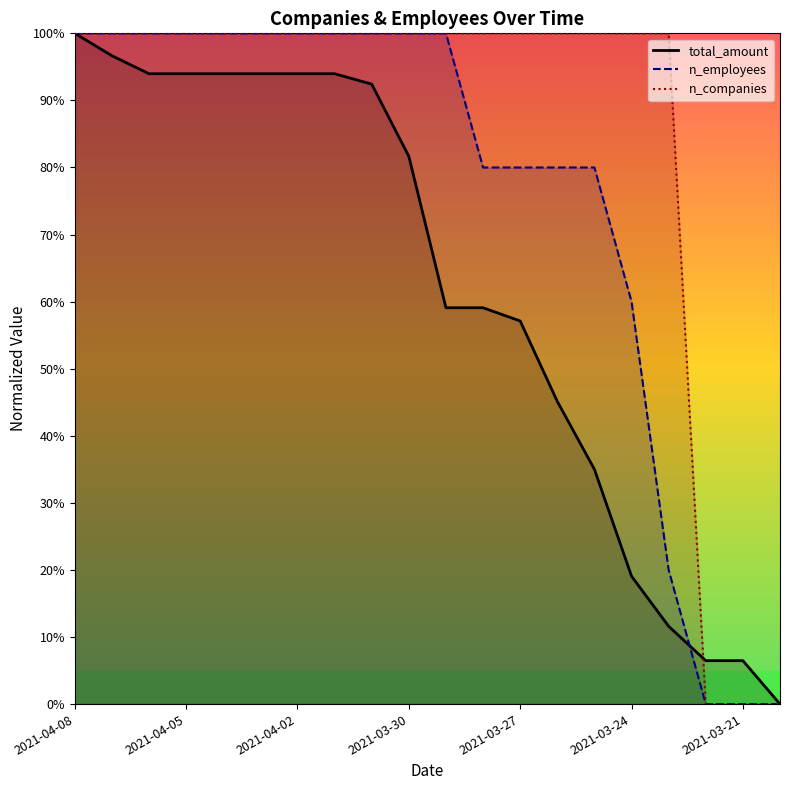

The total_amount series shows 0.3 at 2021-04-06. True or false?

False